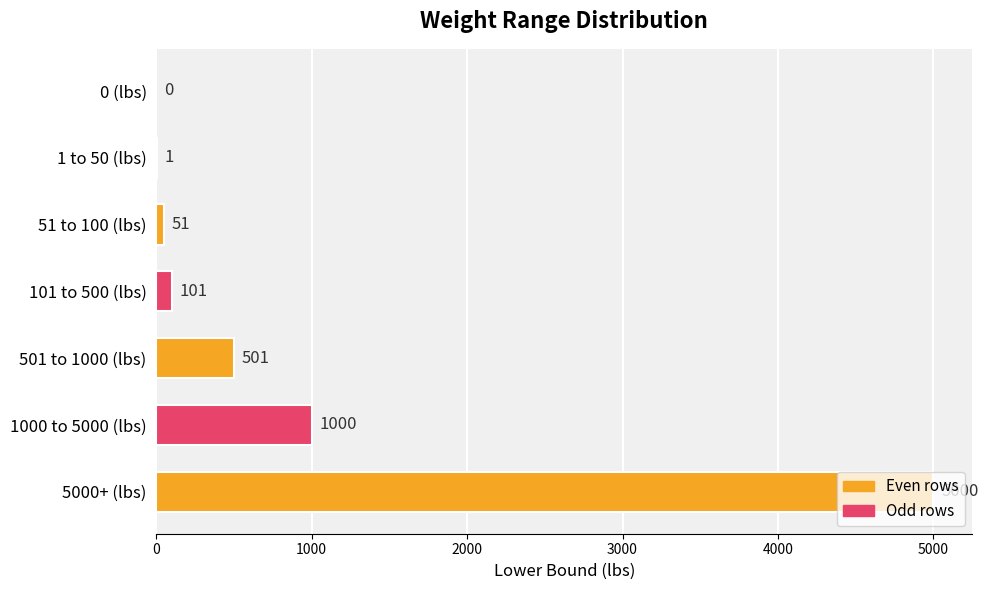

What is the sum of all values?

6654